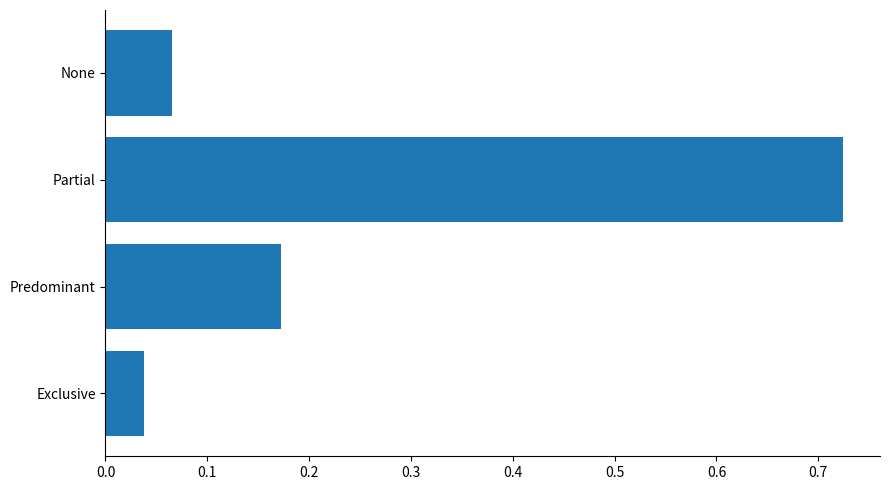

At which category does the chart reach its minimum across all series?

Exclusive